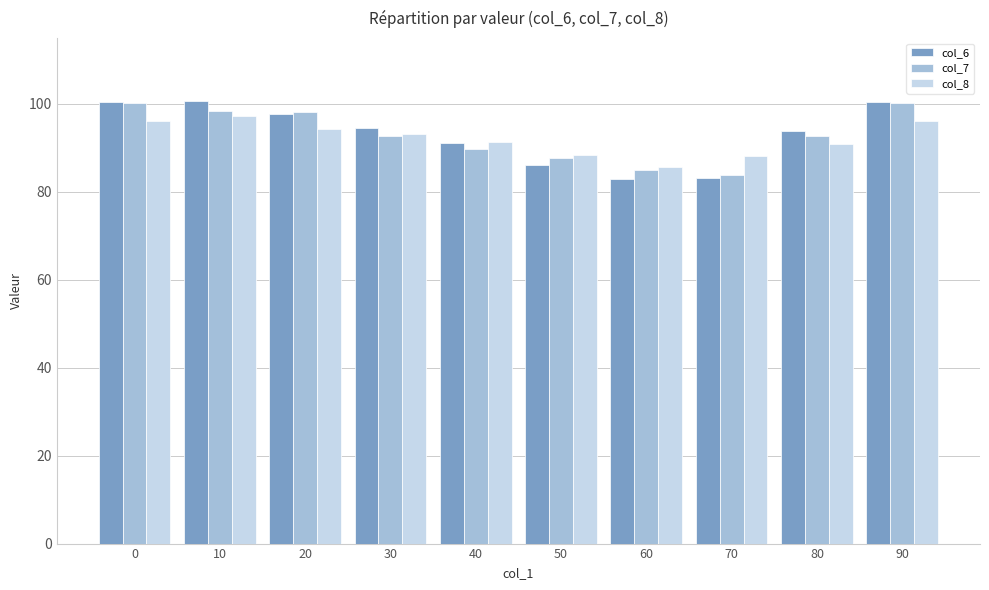

Count the number of categories in the chart.

10